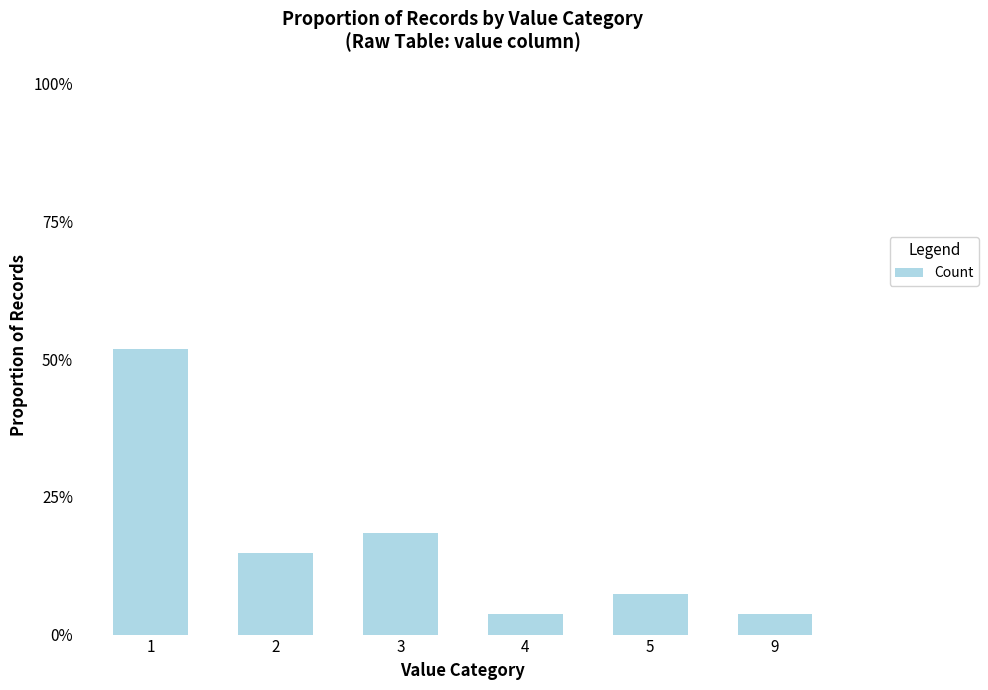

Reading left to right, list all the values displayed in this chart.

1=0.5	2=0.1	3=0.2	4=0.0	5=0.1	9=0.0